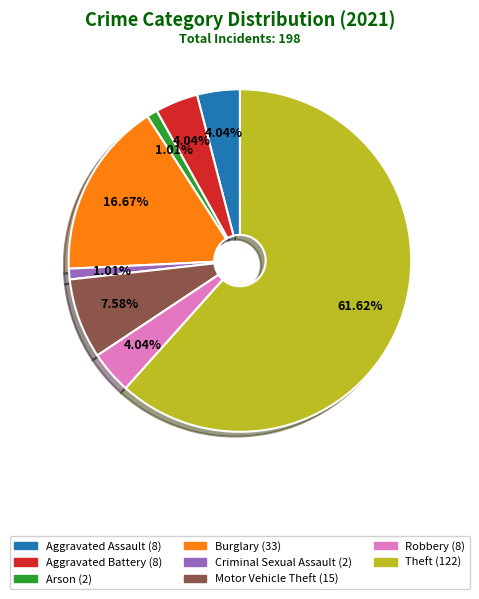

To the nearest percent, what is the combined percentage of Aggravated Assault and Motor Vehicle Theft?

12%